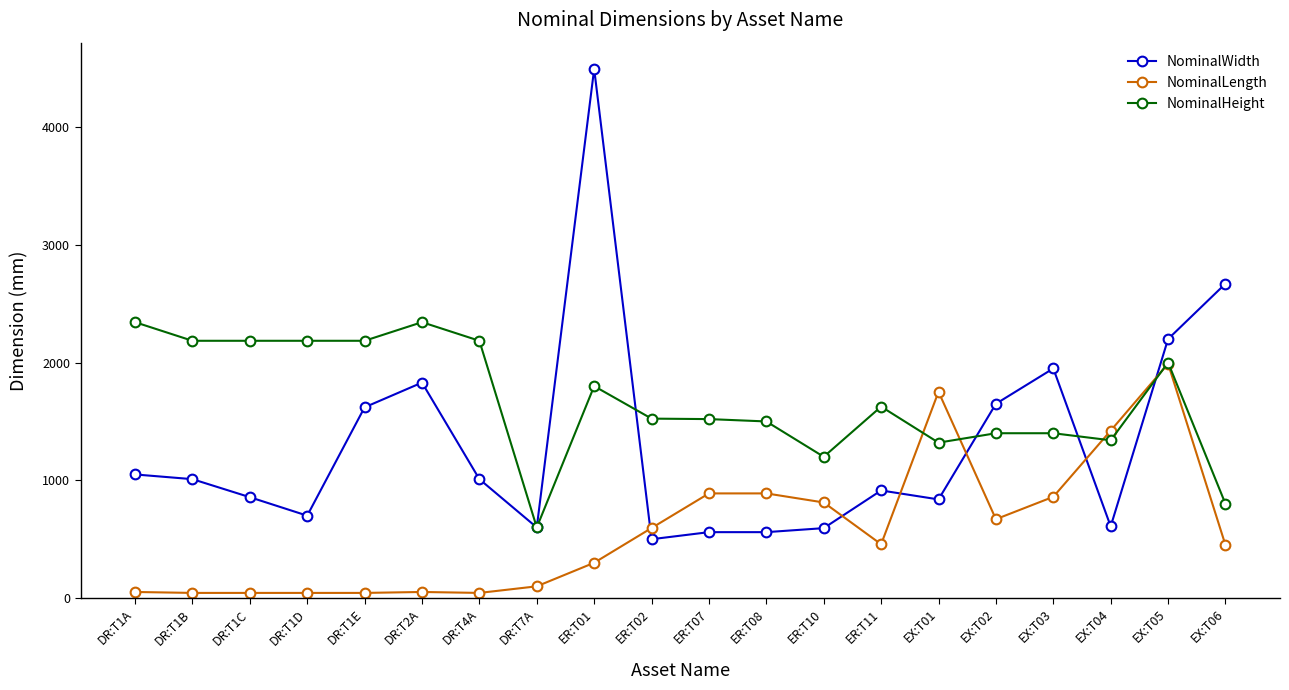

The value of NominalHeight at ER:T01 is 1800. True or false?

True